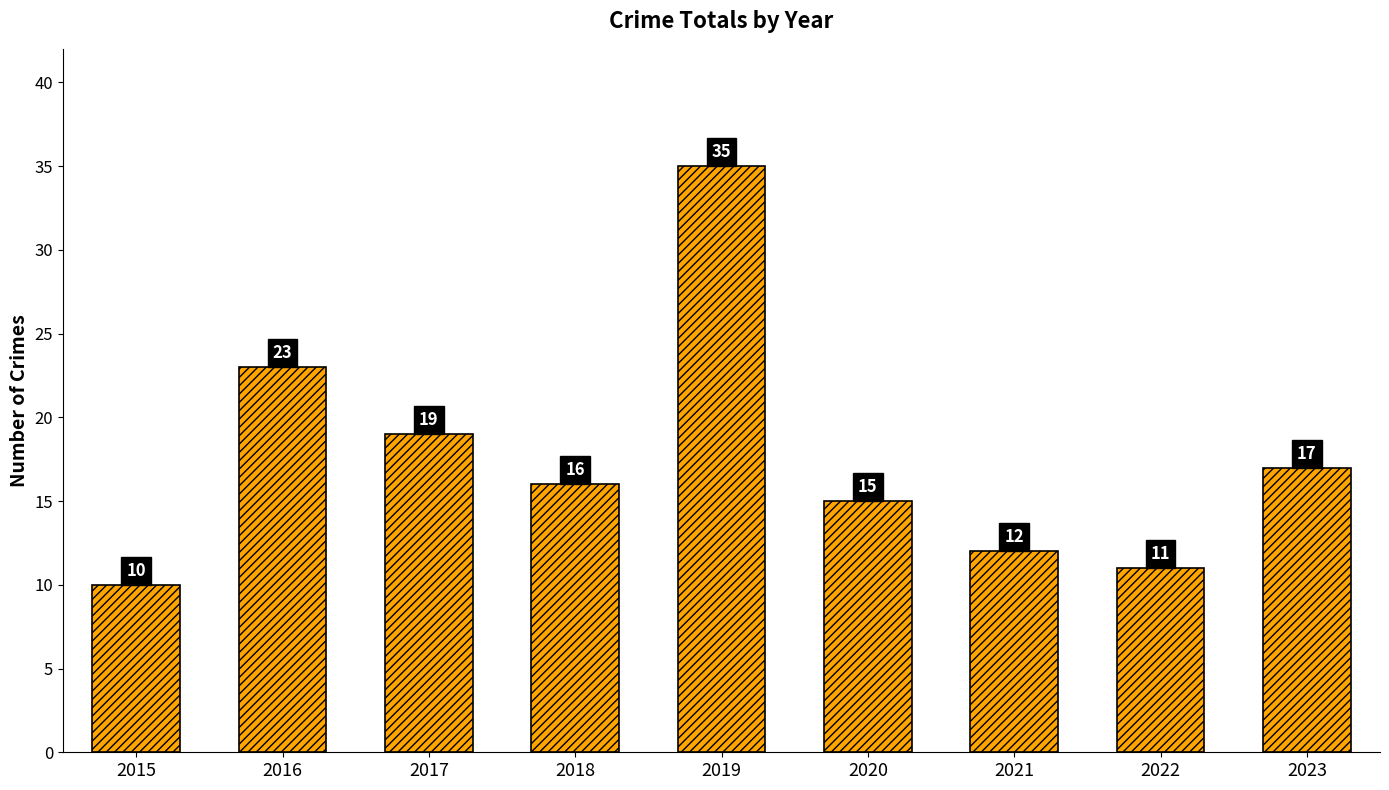

True or false: the data shows 10 at 2015.

True